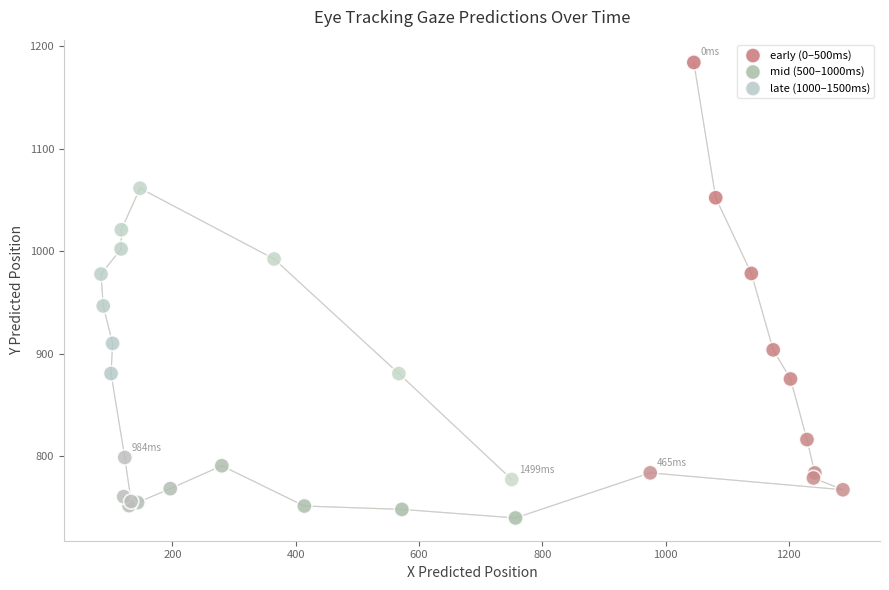

Which series has the largest Y range (max minus min)?

early (0–500ms)